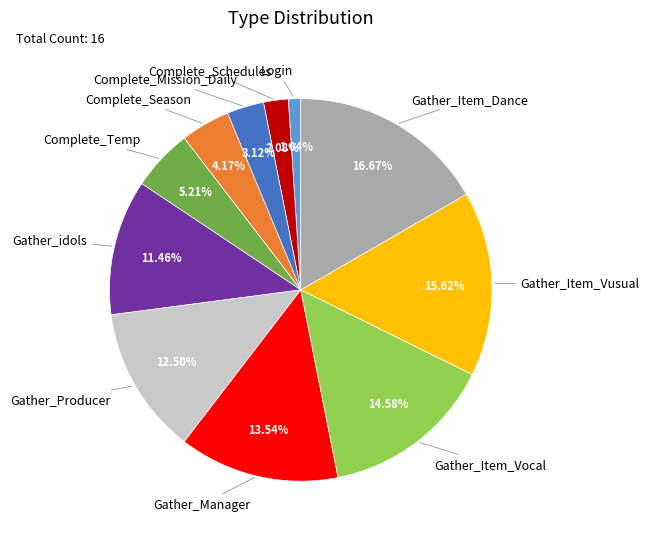

Does any single category account for the majority?

No